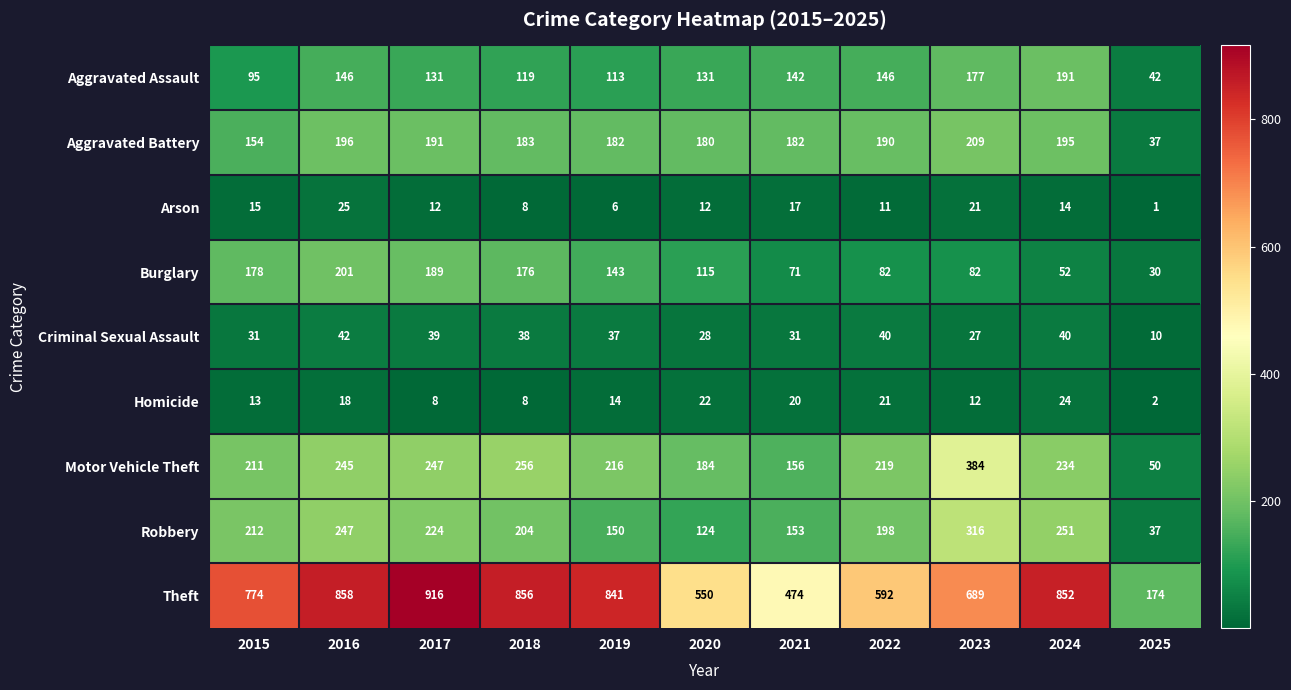

Count the number of categories in the chart.

11